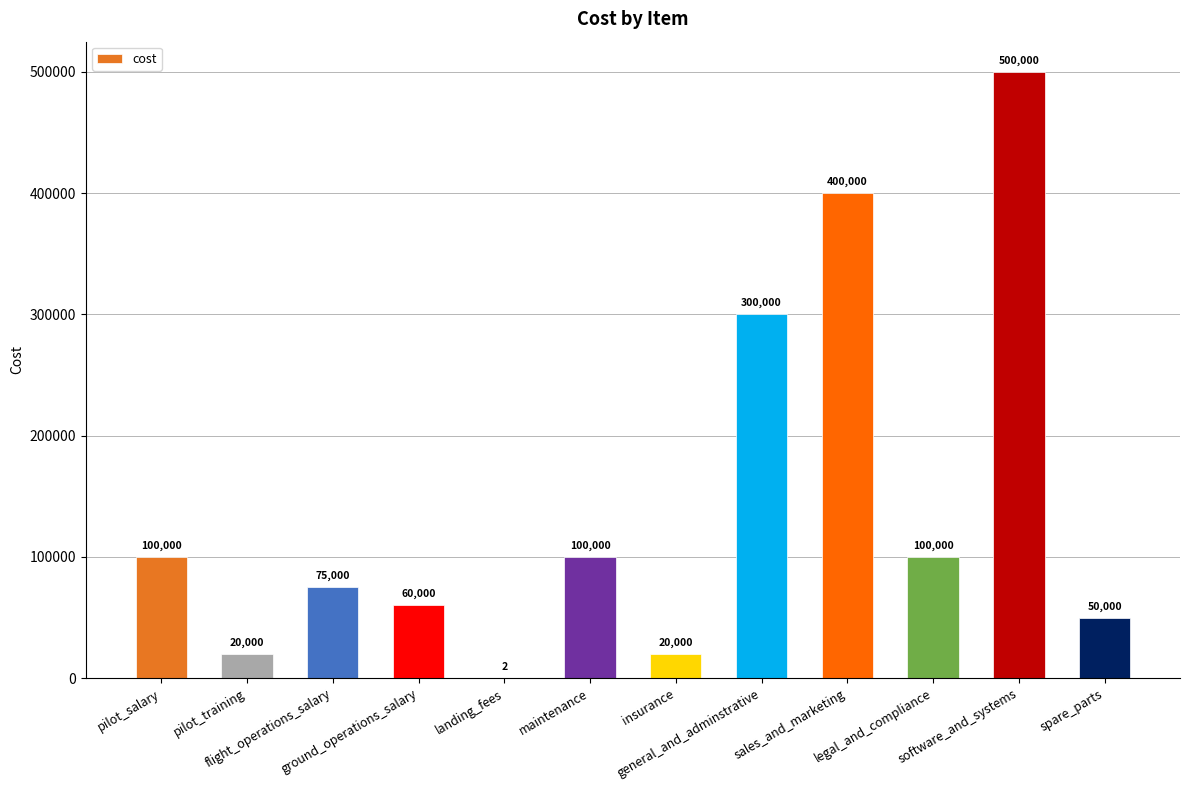

Are the bars horizontal?

No